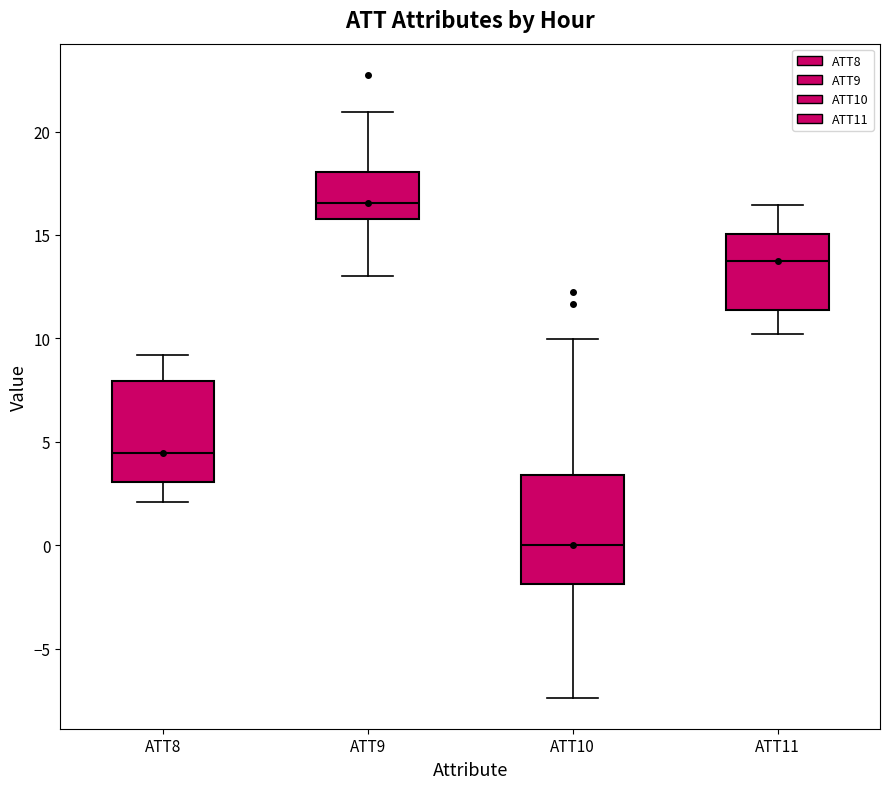

Where does the lower whisker of the box for ATT10 end on the y-axis? The values are not printed on the chart, so give them approximately, as read against the axis.

-7.5